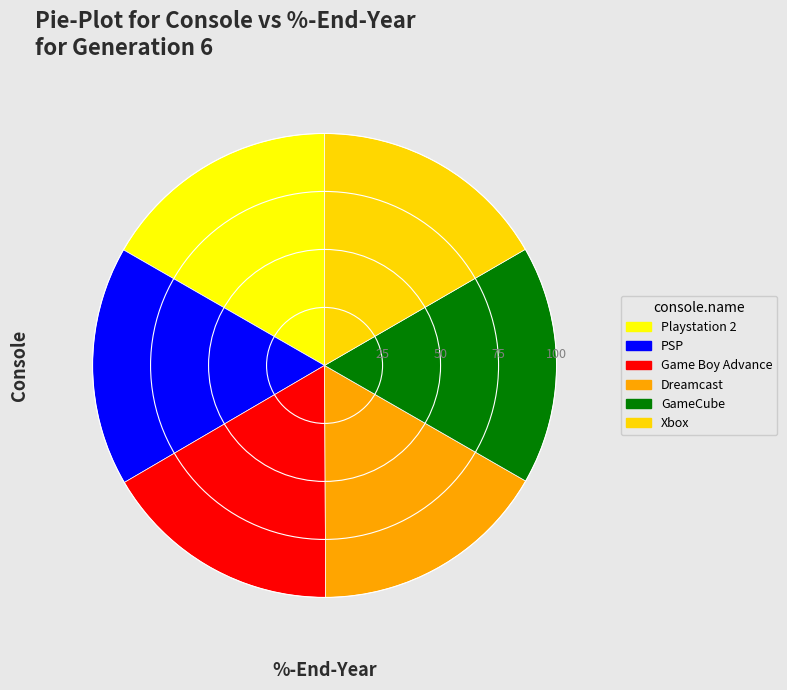

Do Game Boy Advance and GameCube together represent more than half of the pie?

No